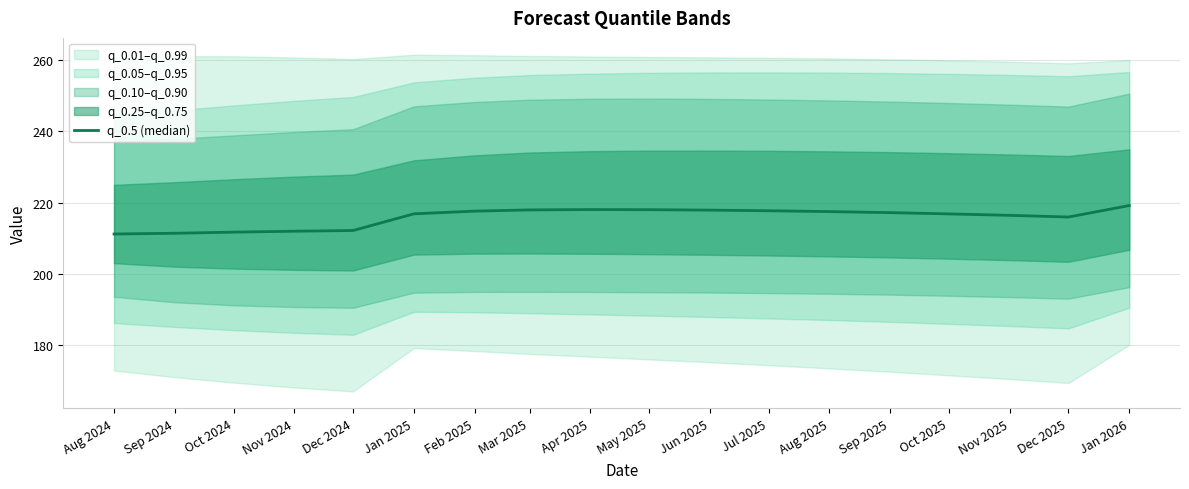

Reading left to right, transcribe all the data shown in this chart.

Aug 2024=211.2	Sep 2024=211.4	Oct 2024=211.7	Nov 2024=212.0	Dec 2024=212.2	Jan 2025=216.9	Feb 2025=217.6	Mar 2025=218.0	Apr 2025=218.1	May 2025=218.0	Jun 2025=217.9	Jul 2025=217.7	Aug 2025=217.5	Sep 2025=217.2	Oct 2025=216.9	Nov 2025=216.5	Dec 2025=216.0	Jan 2026=219.2